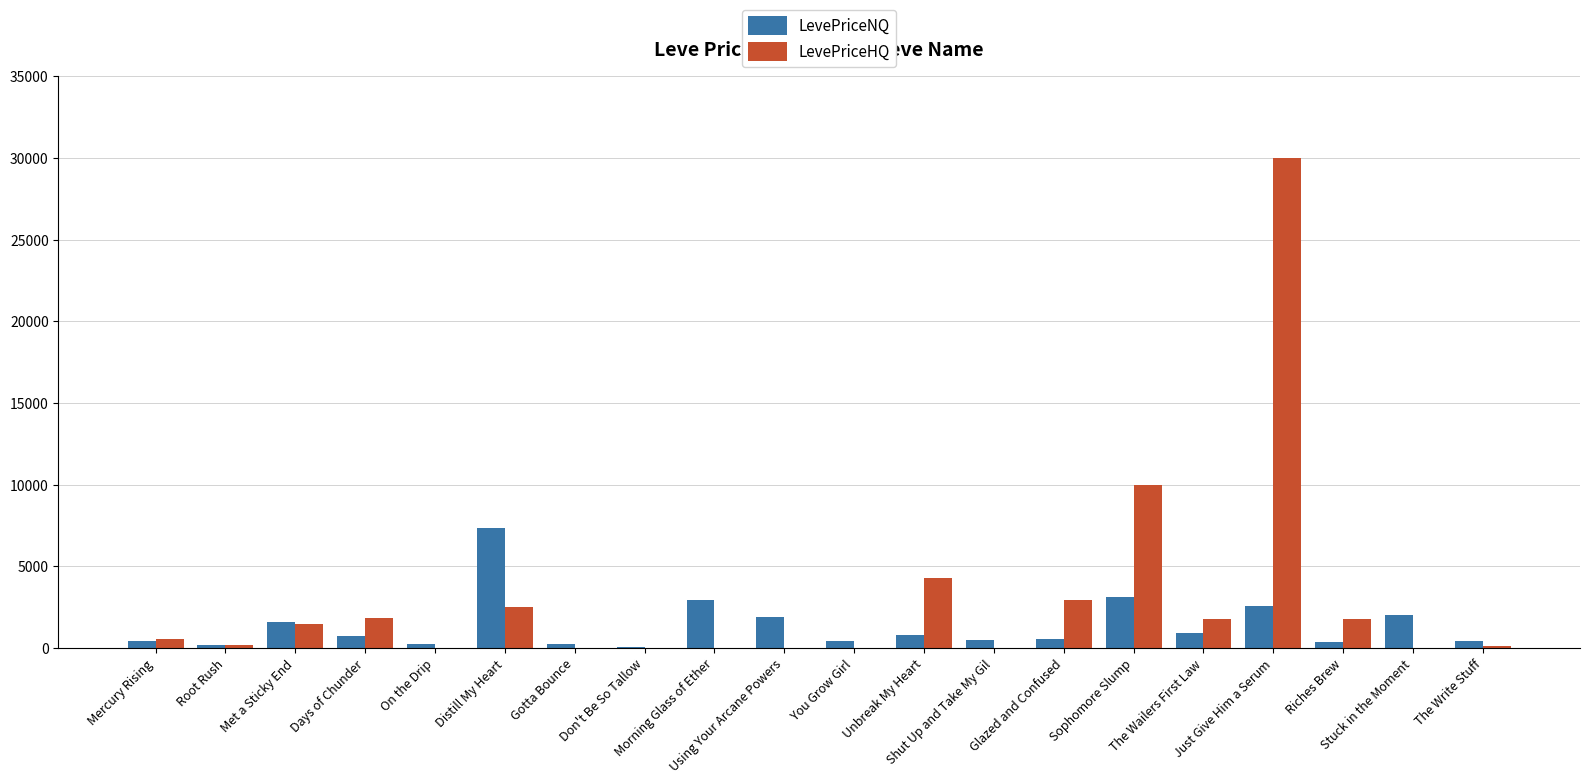

What is the maximum value shown in the chart?

29997.0